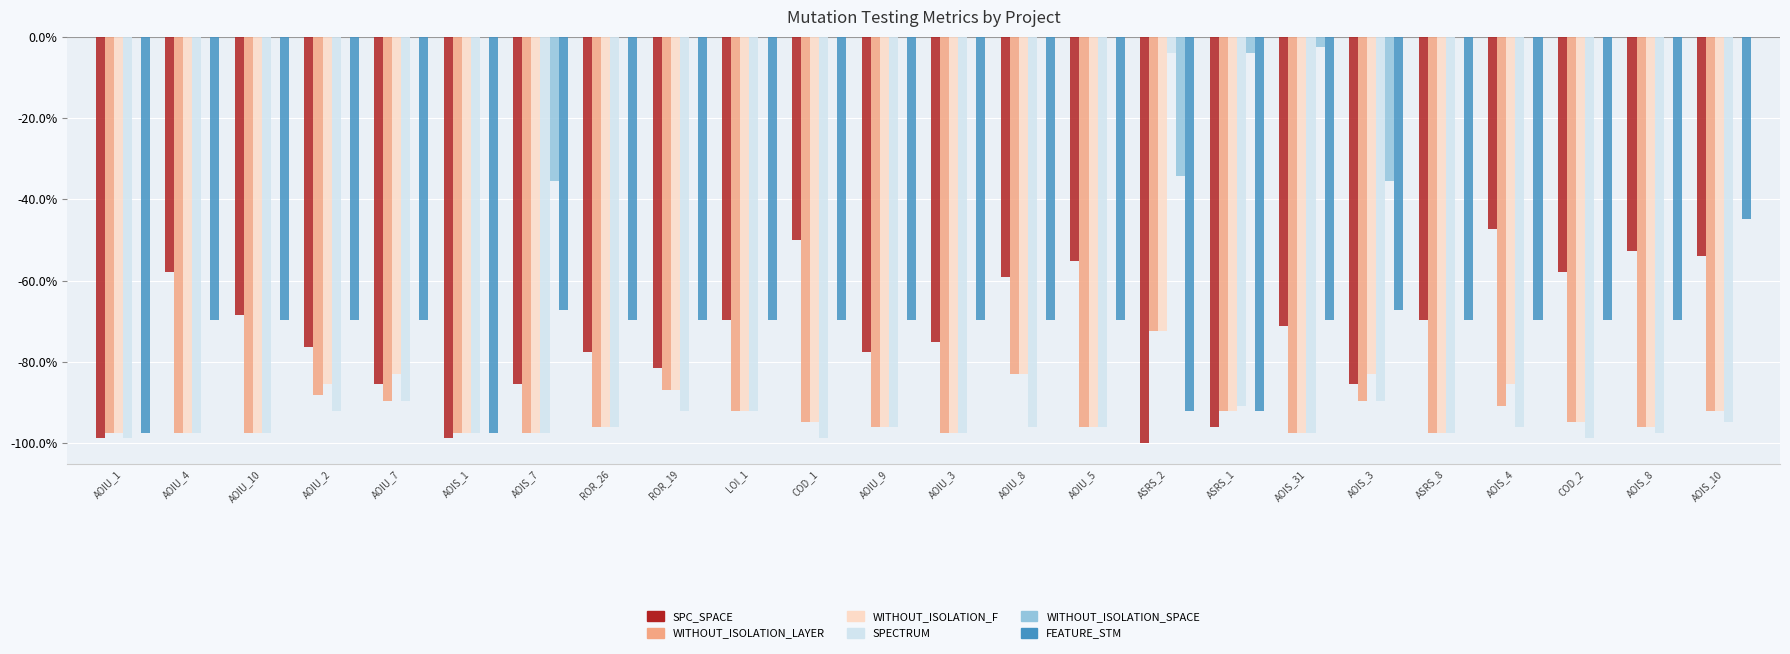

Between AOIU_1 and ASRS_2, which series saw the biggest shift?

SPECTRUM